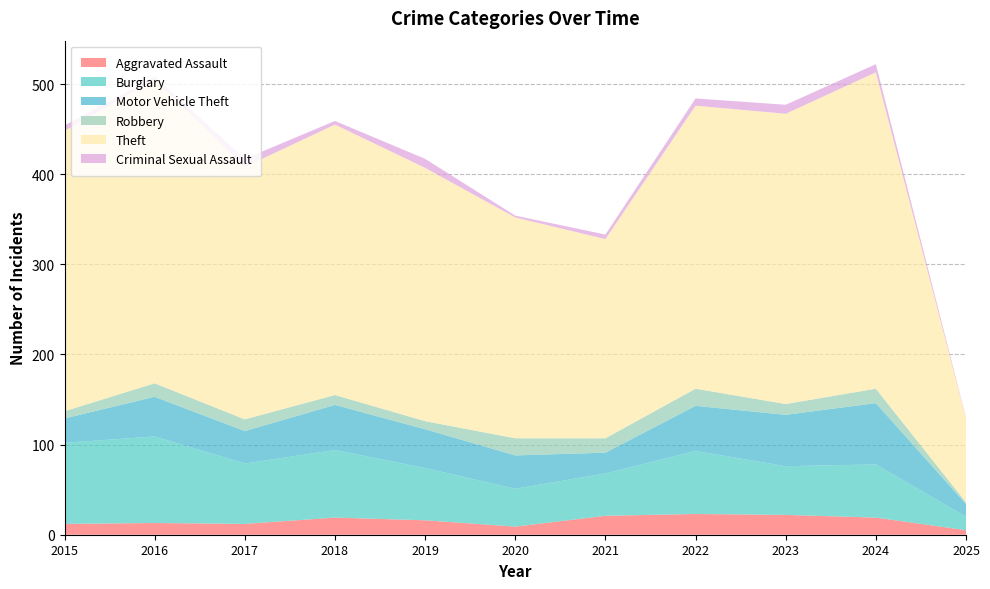

Reading right to left, list all the values displayed in this chart.

Aggravated Assault: 2025=5	2024=19	2023=22	2022=23	2021=21	2020=9	2019=16	2018=19	2017=12	2016=13	2015=12
Burglary: 2025=15	2024=59	2023=54	2022=70	2021=47	2020=42	2019=58	2018=75	2017=67	2016=96	2015=90
Motor Vehicle Theft: 2025=14	2024=68	2023=57	2022=50	2021=23	2020=37	2019=43	2018=50	2017=36	2016=44	2015=27
Robbery: 2025=2	2024=16	2023=12	2022=19	2021=16	2020=19	2019=9	2018=11	2017=13	2016=15	2015=8
Theft: 2025=93	2024=351	2023=322	2022=314	2021=221	2020=245	2019=281	2018=300	2017=280	2016=337	2015=311
Criminal Sexual Assault: 2025=1	2024=9	2023=10	2022=8	2021=5	2020=2	2019=10	2018=4	2017=9	2016=3	2015=6